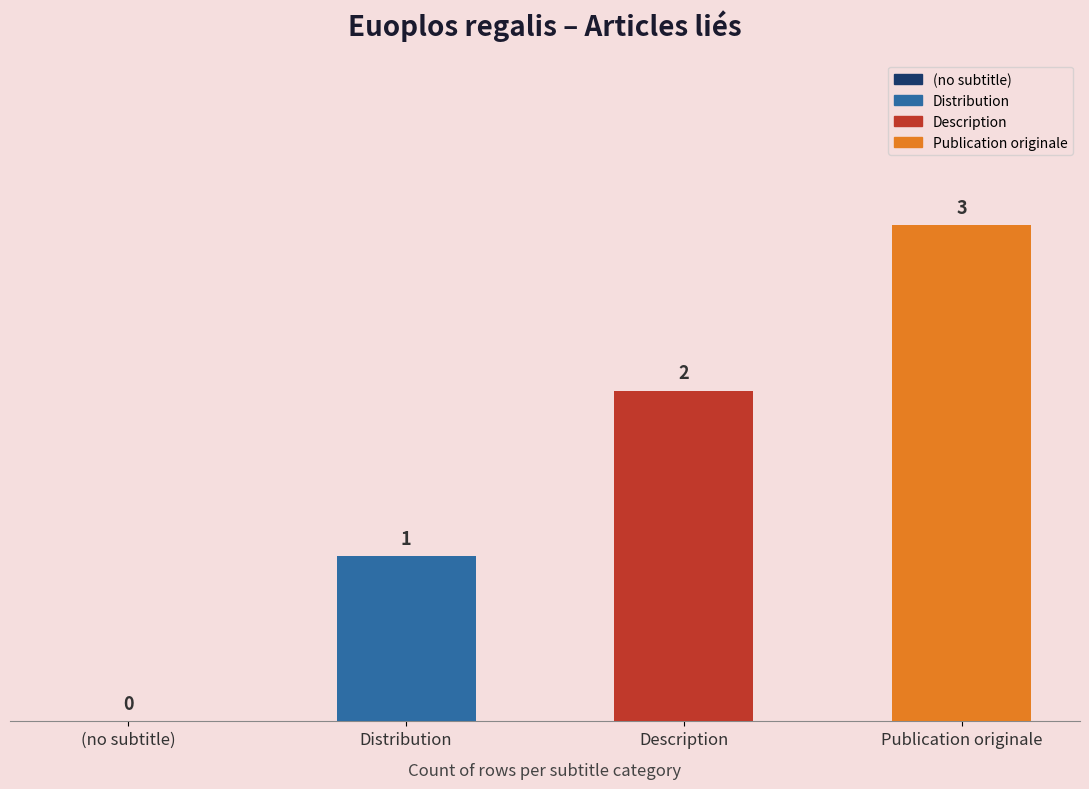

What is the change in value from (no subtitle) to Distribution?

+1